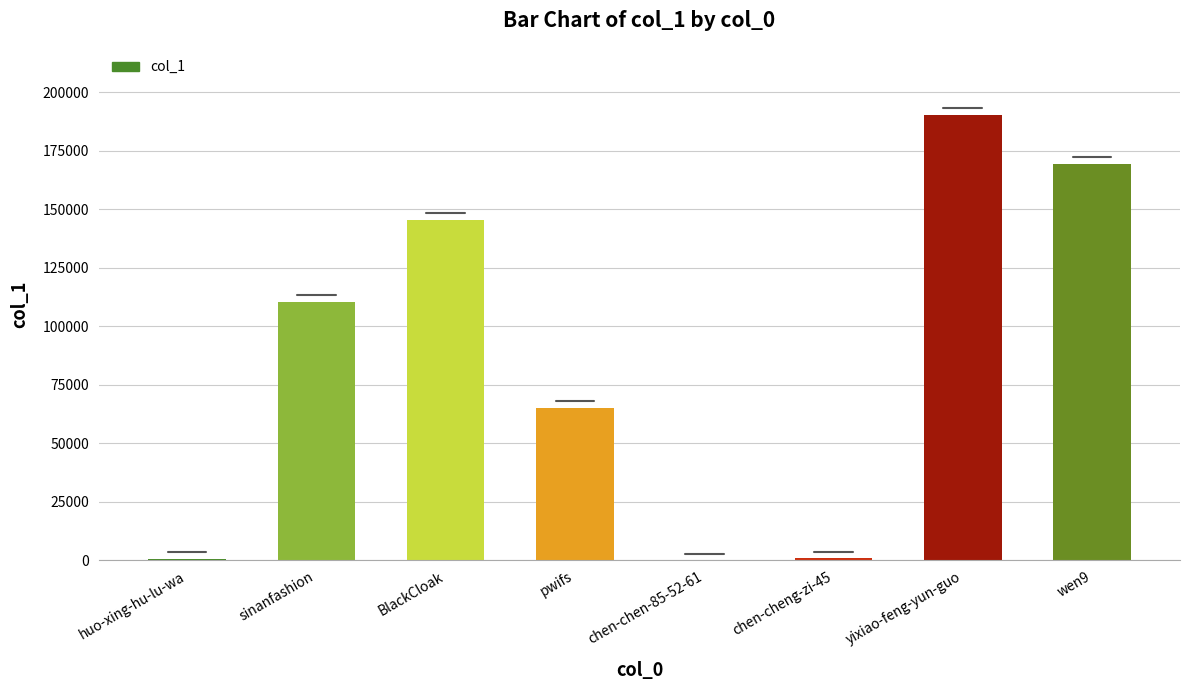

Is it true that the value at chen-cheng-zi-45 is 852?

True